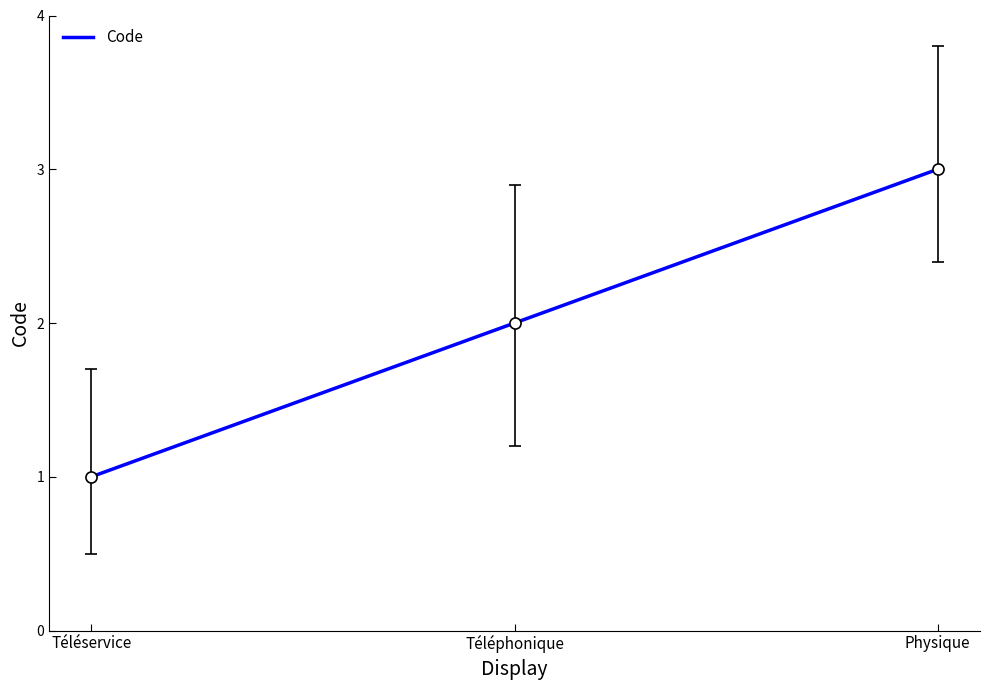

How many series are shown in this chart?

1